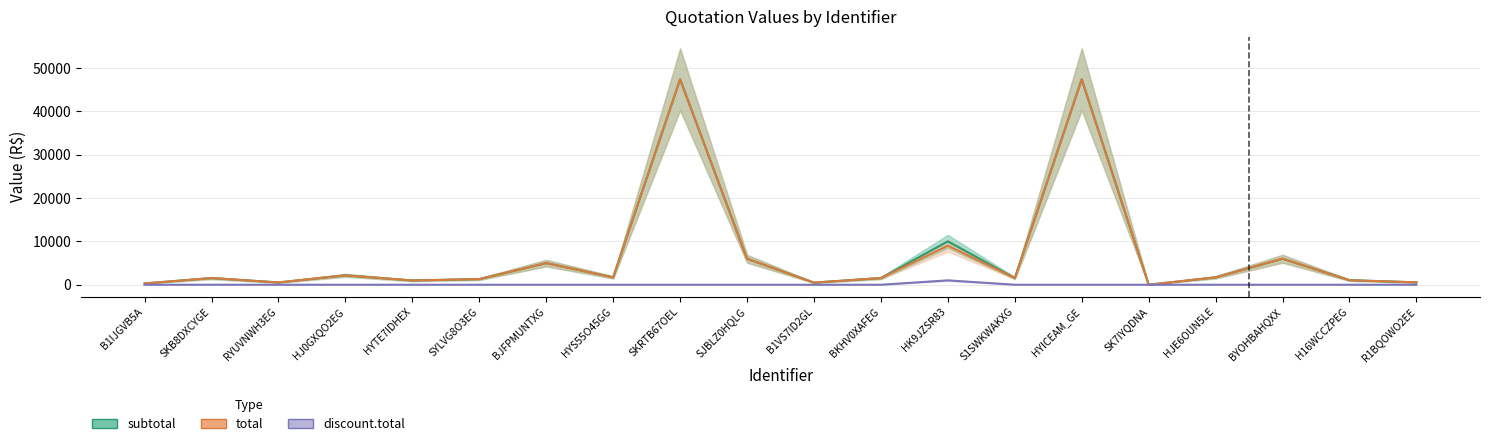

List the labels in order of discount.total value, largest first.

HK9JZSR83, B1IJGVB5A, SKB8DXCYGE, RYUVNWH3EG, HJ0GXQO2EG, HYTE7IDHEX, SYLVG8O3EG, BJFPMUNTXG, HYS55O45GG, SKRTB67OEL, SJBLZ0HQLG, B1VS7ID2GL, BKHV0XAFEG, S1SWKWAKXG, HYICEAM_GE, SK7IYQDNA, HJE6OUN5LE, BYOHBAHQXX, H16WCCZPEG, R1BQOWO2EE